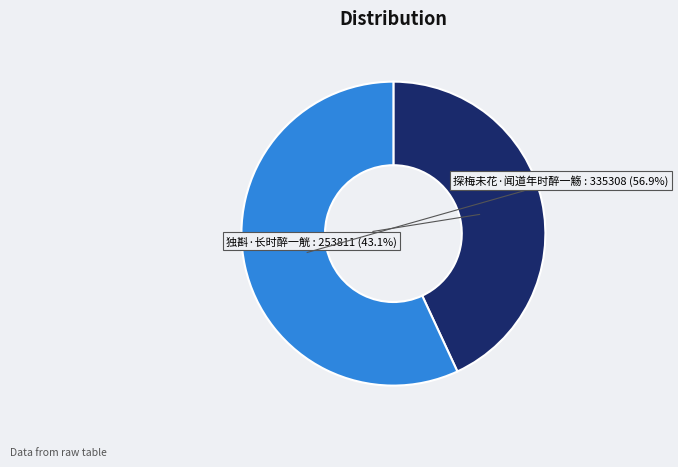

Count the number of slices in the pie.

2